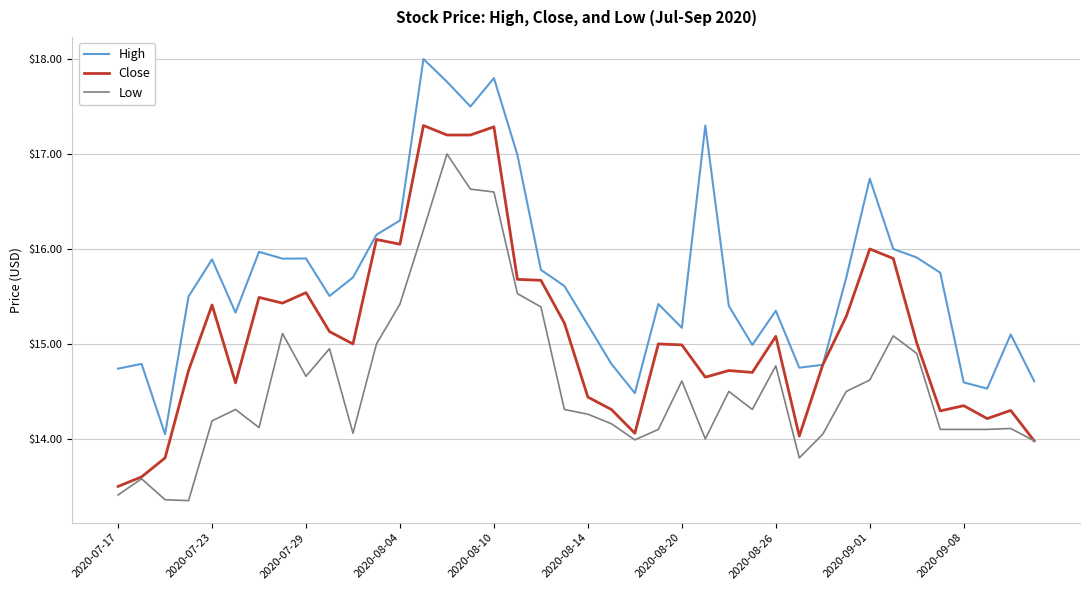

List the series in order of their overall mean, lowest first.

Low, Close, High